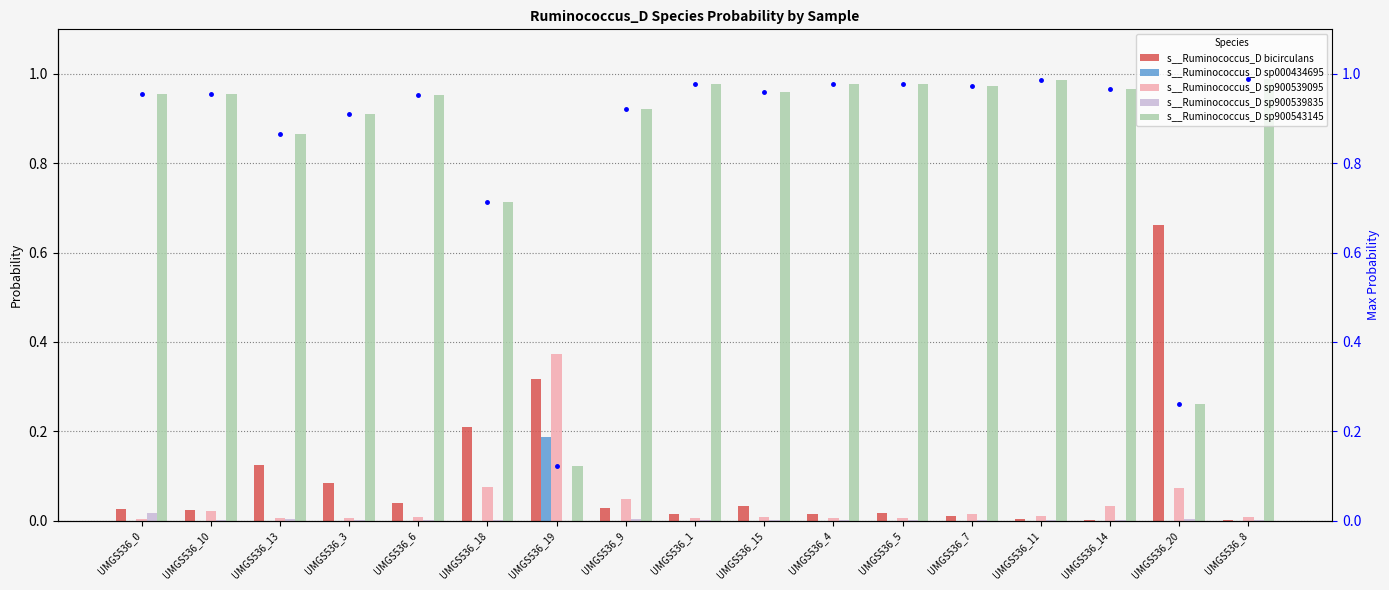

What is the difference between the second highest and minimum values in the s__Ruminococcus_D bicirculans series?

0.3